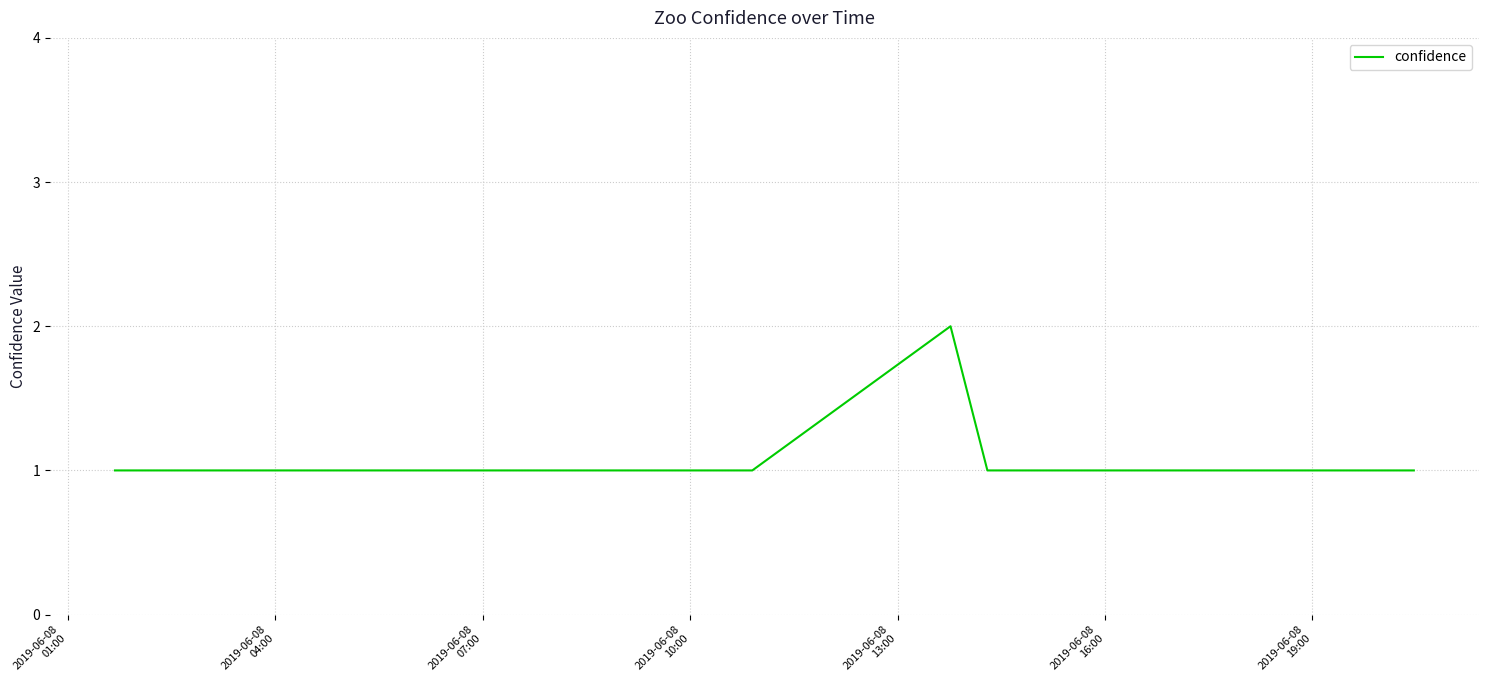

Reading left to right, what are all the values shown in this chart?

1	1	1	2	1	1